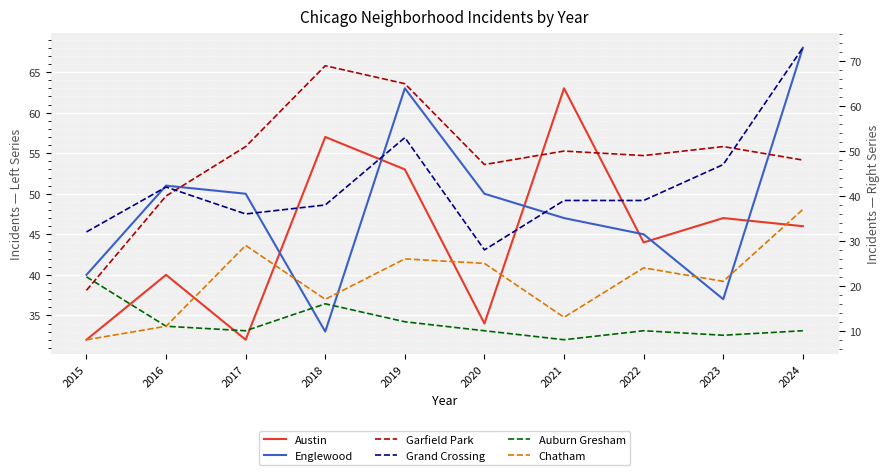

What is the minimum value shown in the chart?

8